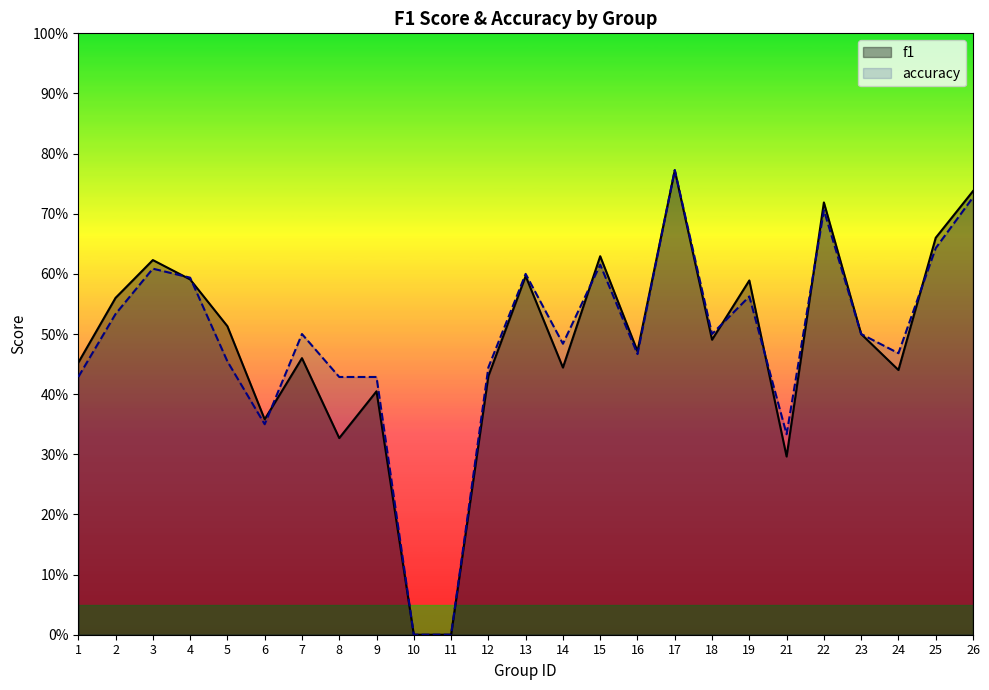

Count the f1 values in the range 0 to 1.

25